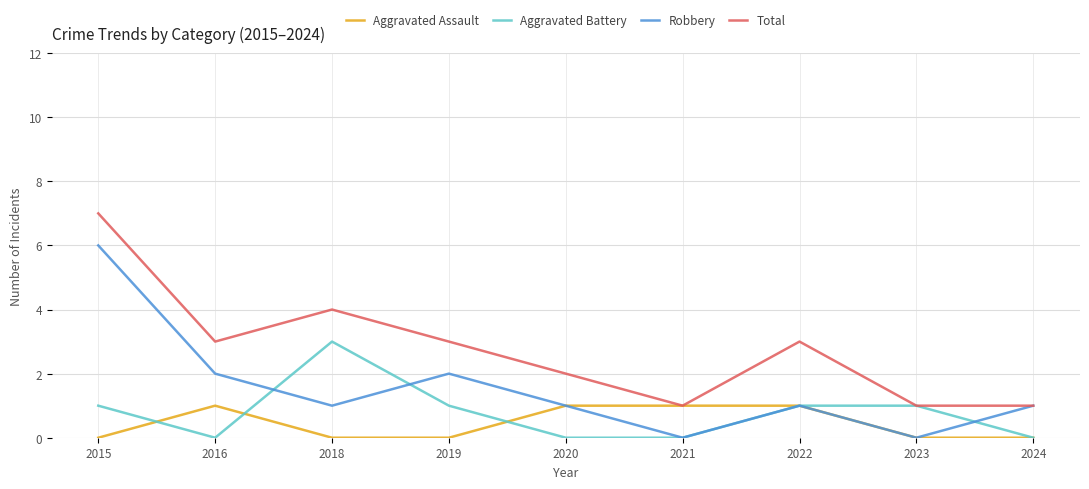

Rank the series at 2018 from lowest to highest value.

Aggravated Assault, Robbery, Aggravated Battery, Total